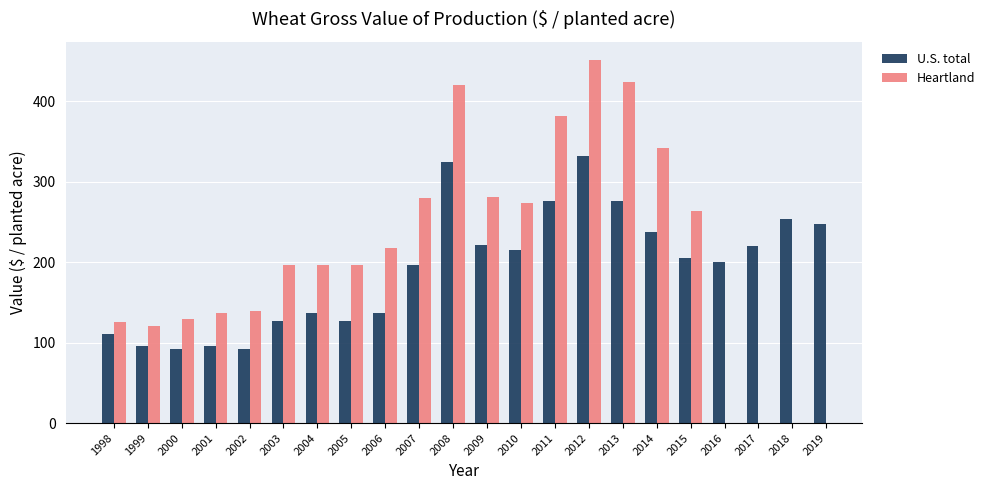

What is the value of the U.S. total bar at the 17th from the left?

237.6